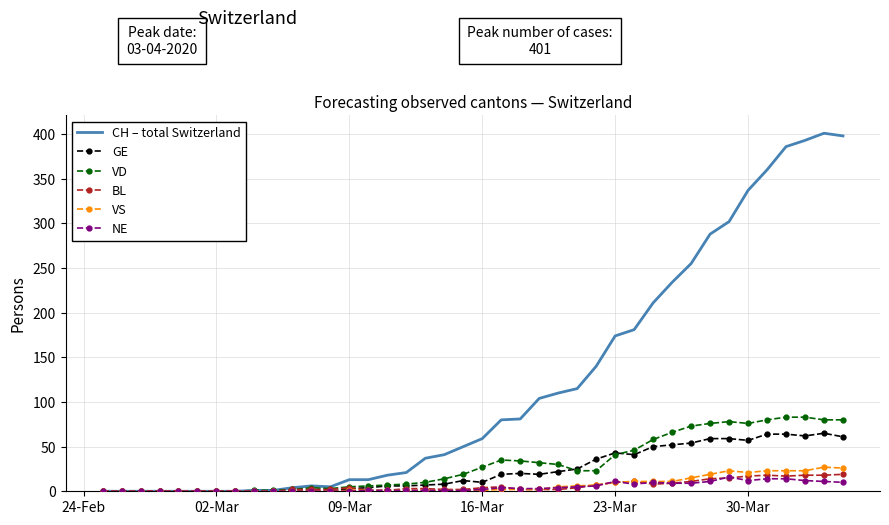

What is the maximum value for VD?

83